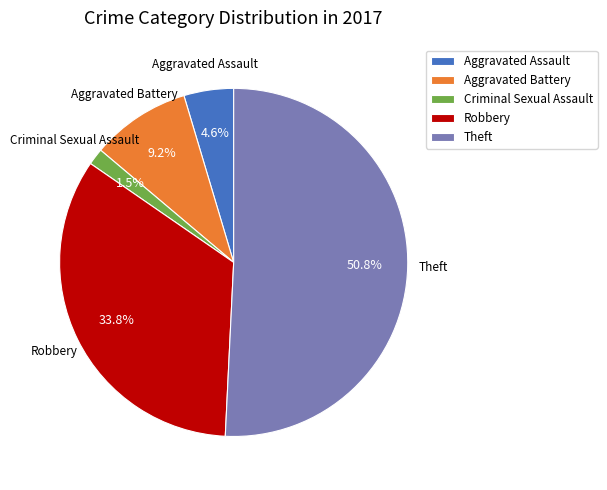

Is there a majority slice in this chart?

Yes